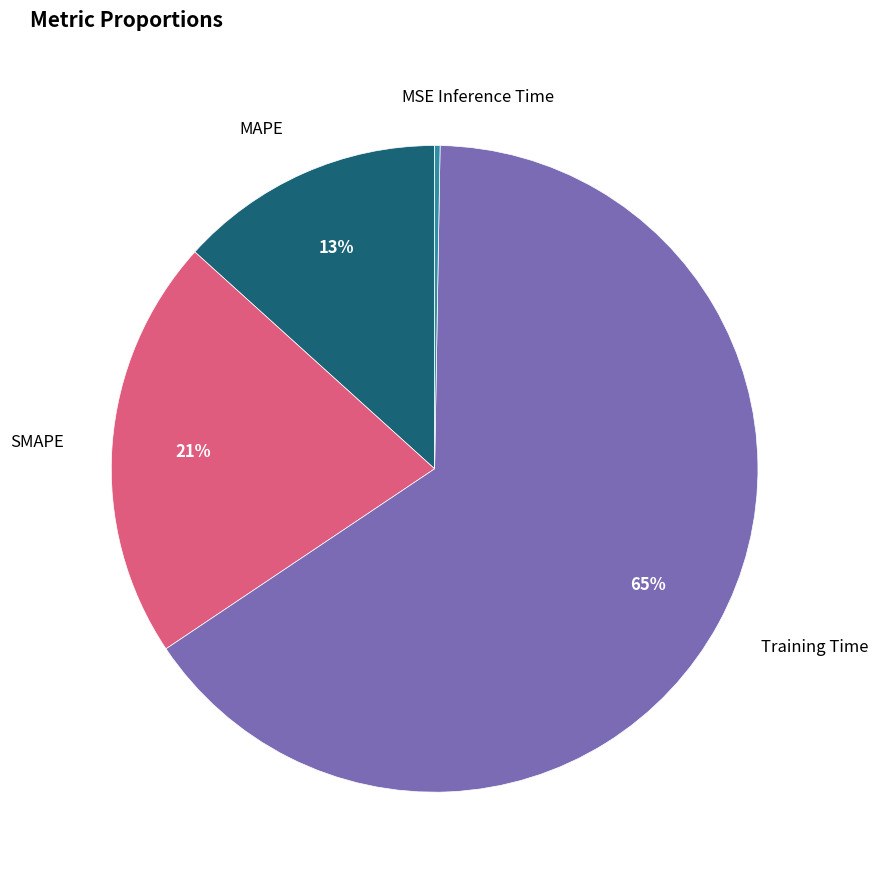

Is there a majority slice in this chart?

Yes